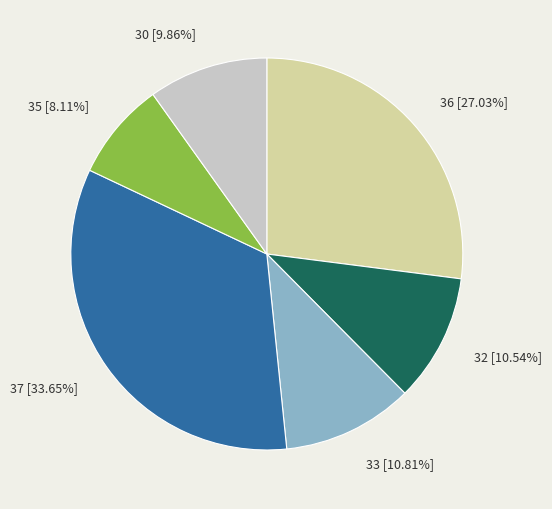

How many segments does this pie chart have?

6